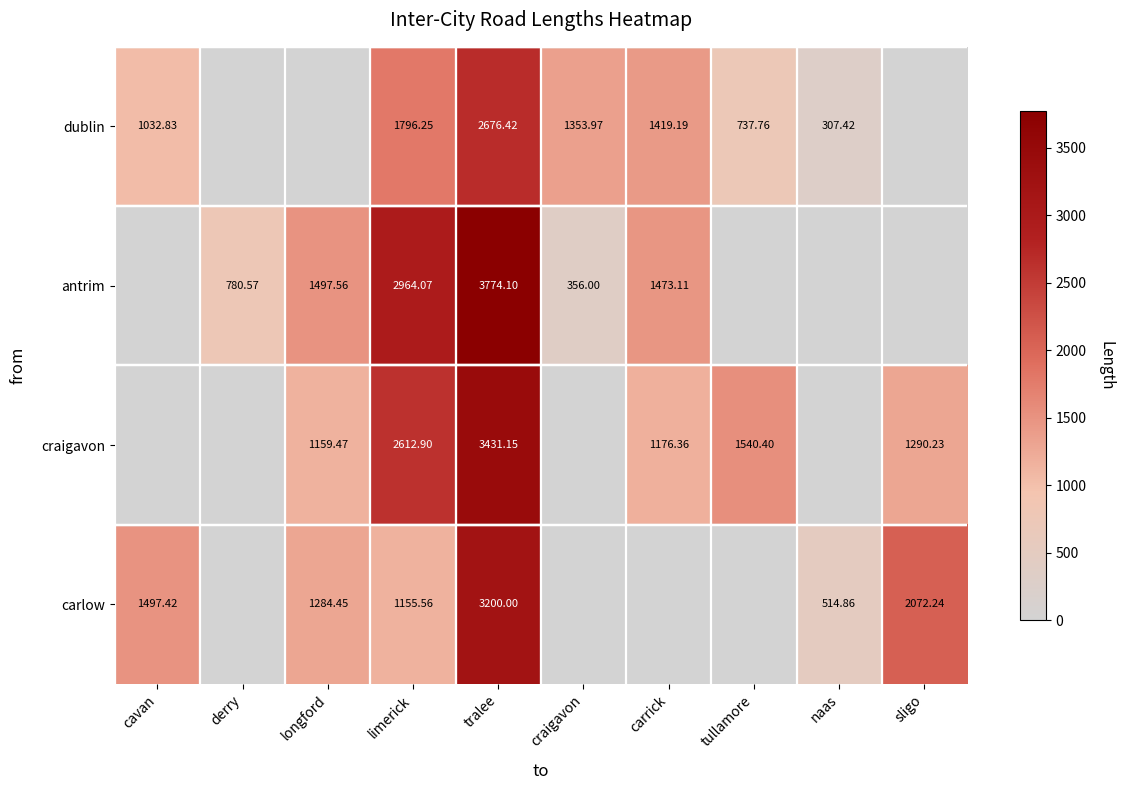

Rank the series at tralee from lowest to highest value.

dublin, carlow, craigavon, antrim